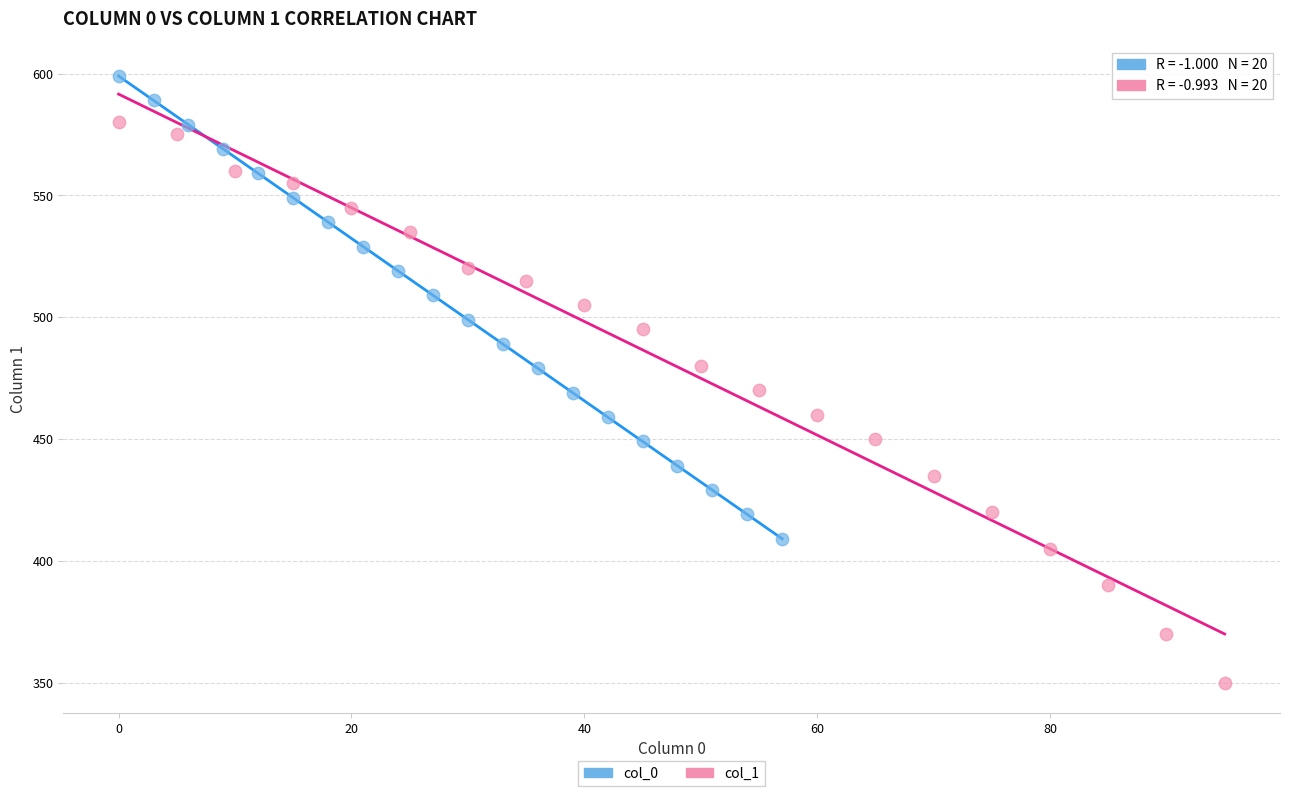

Which series contains the lowest Y value?

col_1